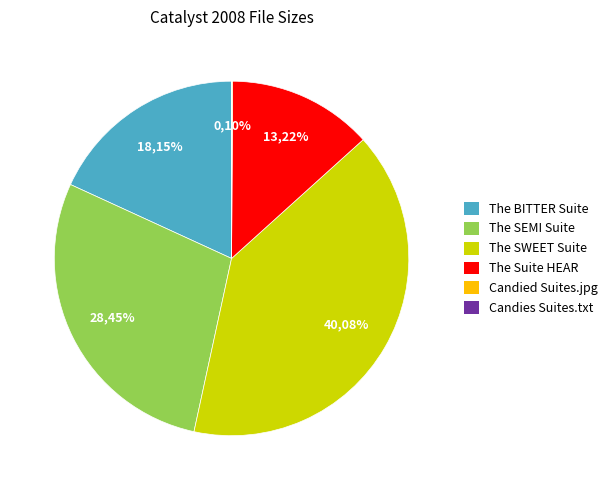

What portion of the pie excludes The SEMI Suite?

71.6%